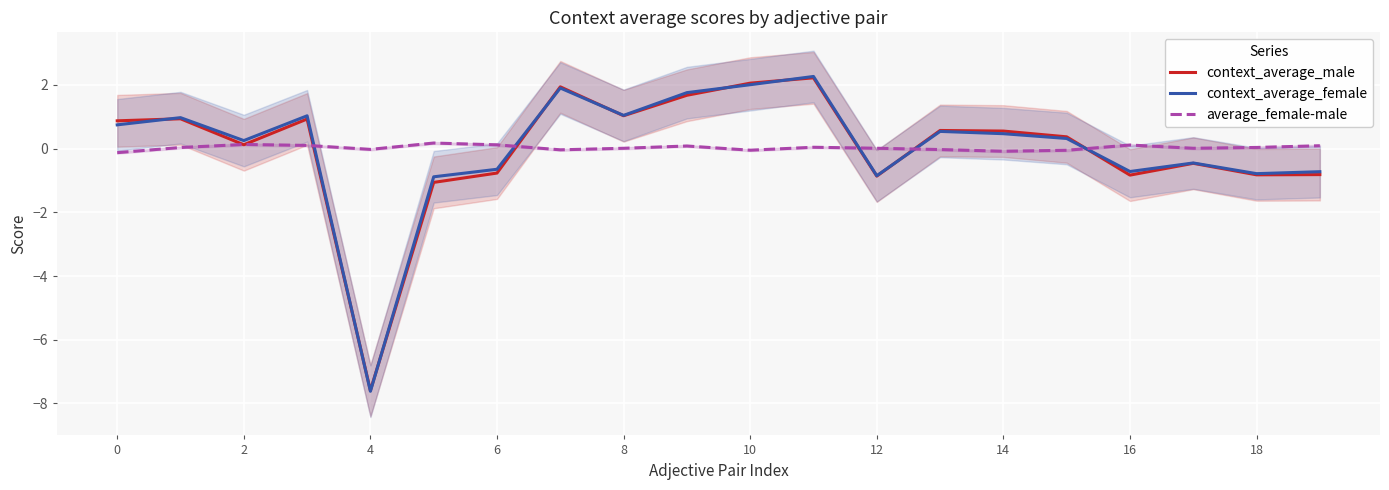

True or false: context_average_female has a value of 0.3 at 2.

True